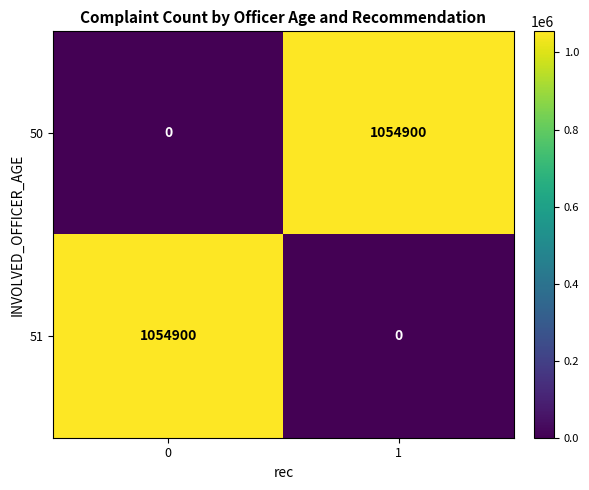

How many positive values does the 50 series have?

1